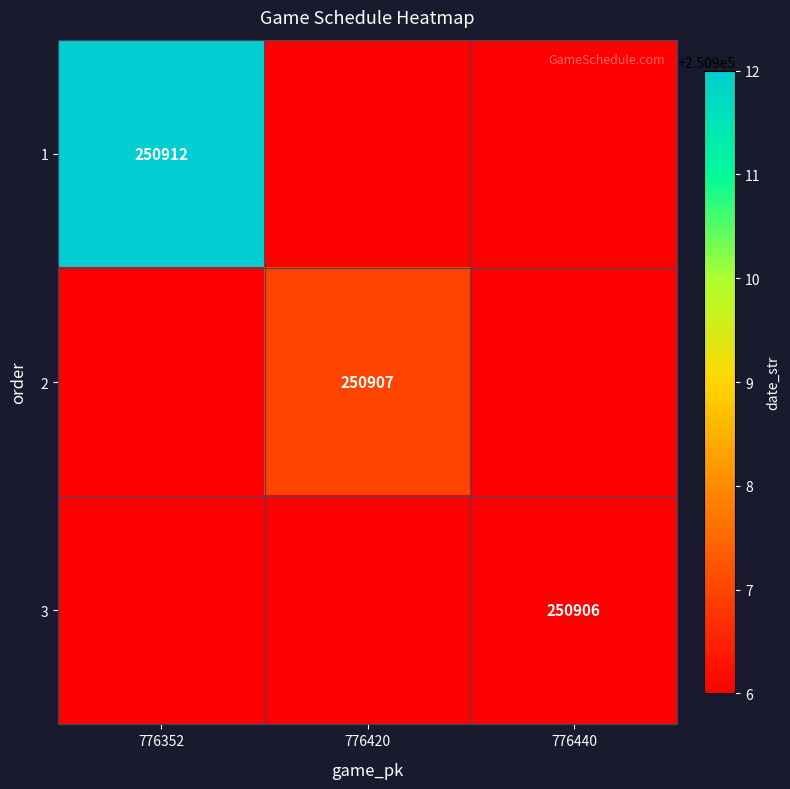

Is it true that 3 equals 350009 at 776440?

False